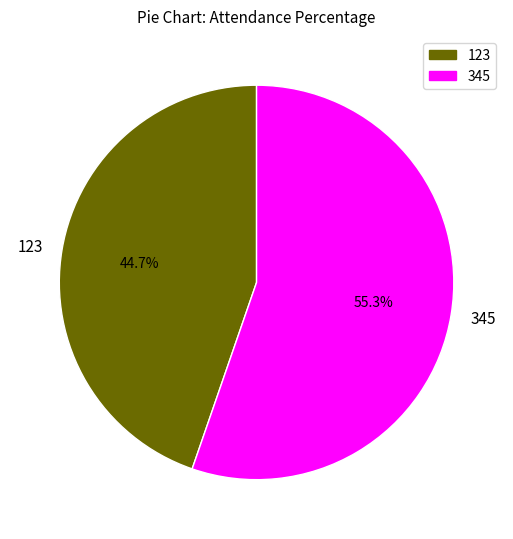

Between 345 and 123, which is larger?

345